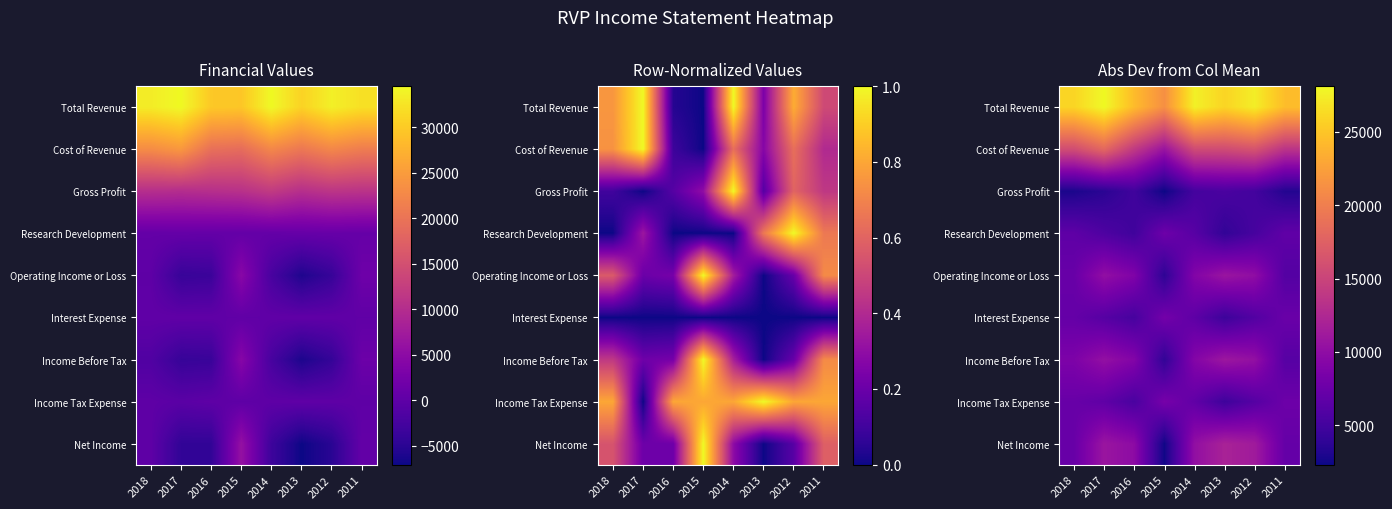

Rank the categories by Interest Expense value from highest to lowest.

2015, 2011, 2018, 2014, 2017, 2012, 2016, 2013